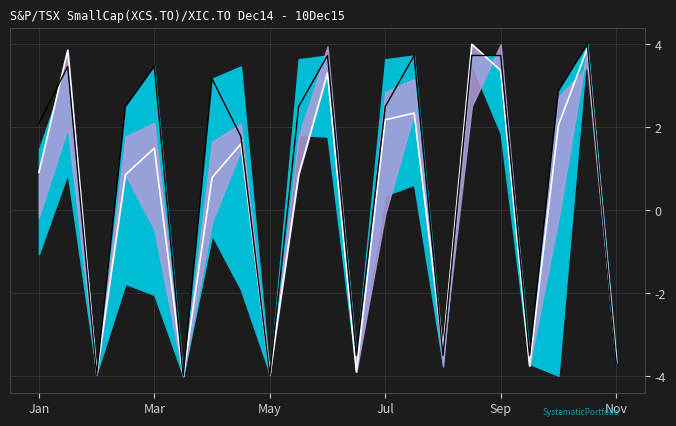

Where do signal and center first cross each other?

Jan and Mar